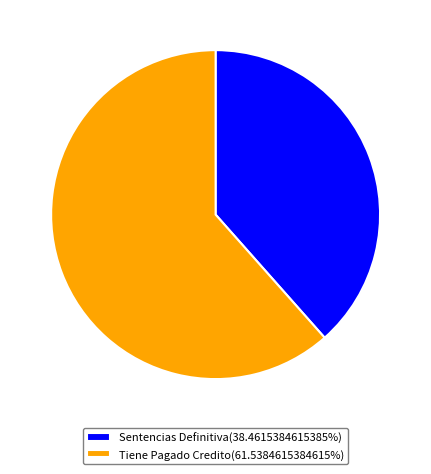

Is Sentencias Definitiva(38.4615384615385%) the majority of the pie?

No